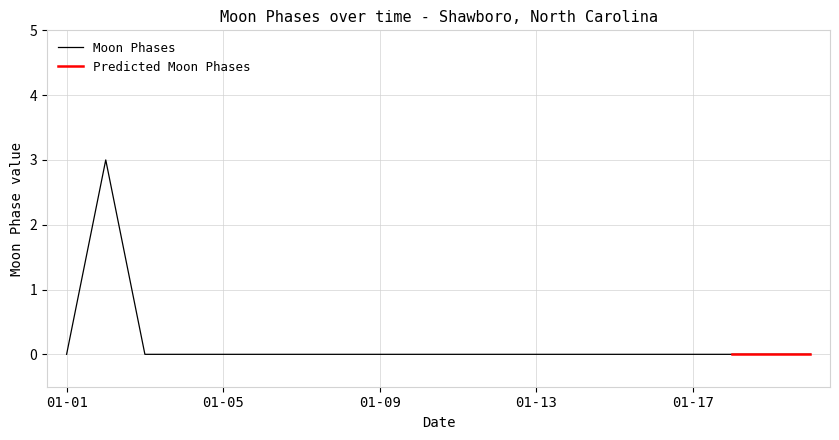

Reading left to right, transcribe all the data shown in this chart.

0	3	0	0	0	0	0	0	0	0	0	0	0	0	0	0	0	0	0	0